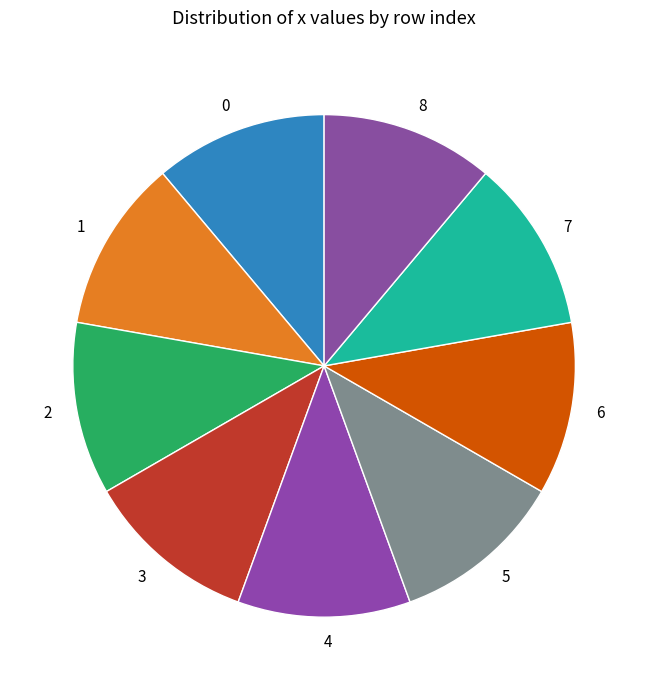

Is there any slice that represents more than half of the pie?

No